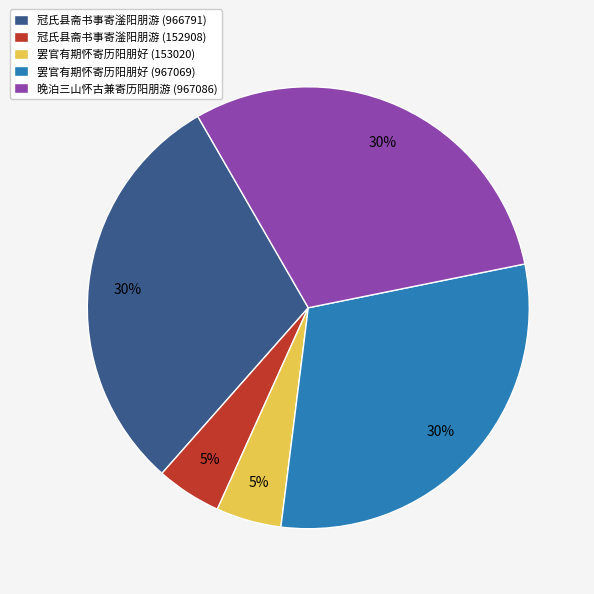

Is there any slice that represents more than half of the pie?

No